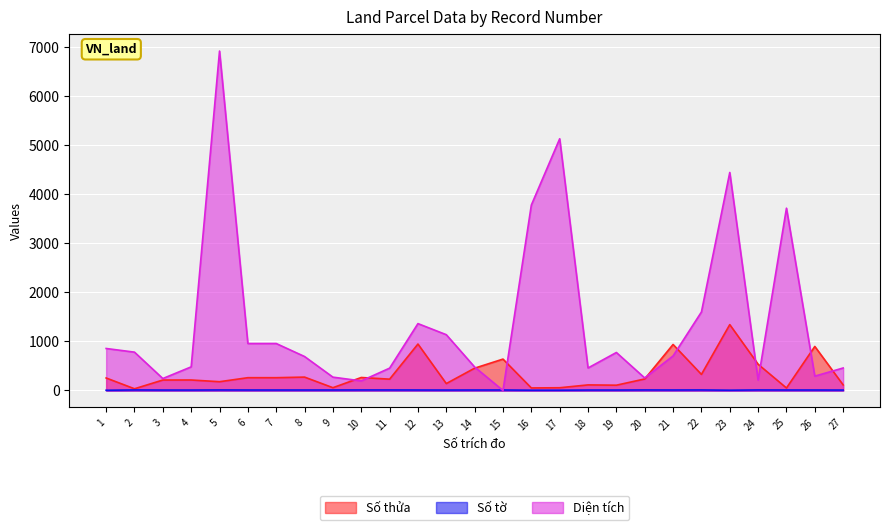

In Số tờ, how many points are lower than both neighbors (excluding endpoints)?

3